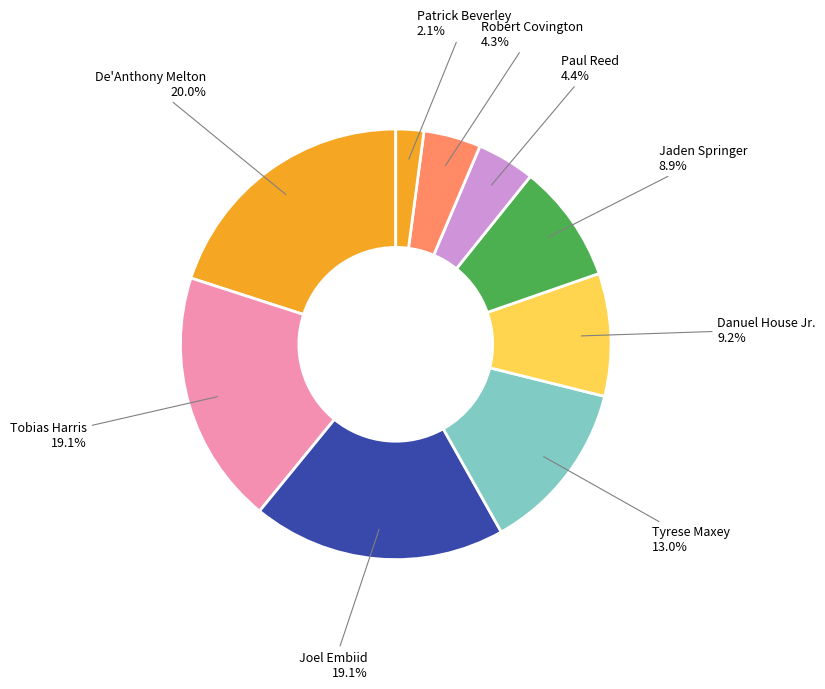

Is there a majority slice in this chart?

No